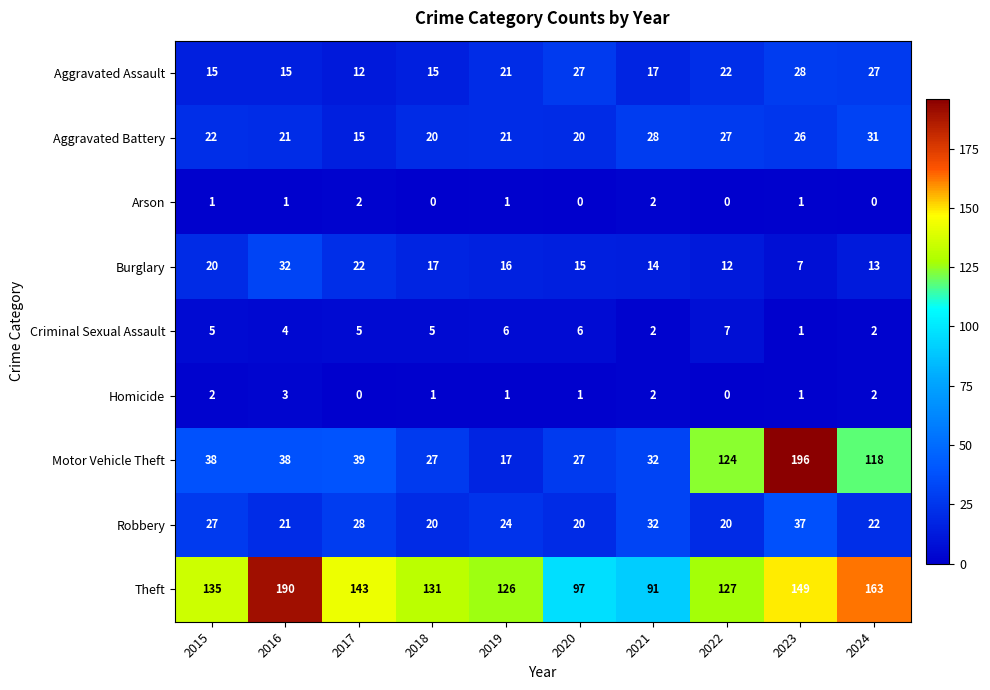

How many distinct data groups are displayed?

9